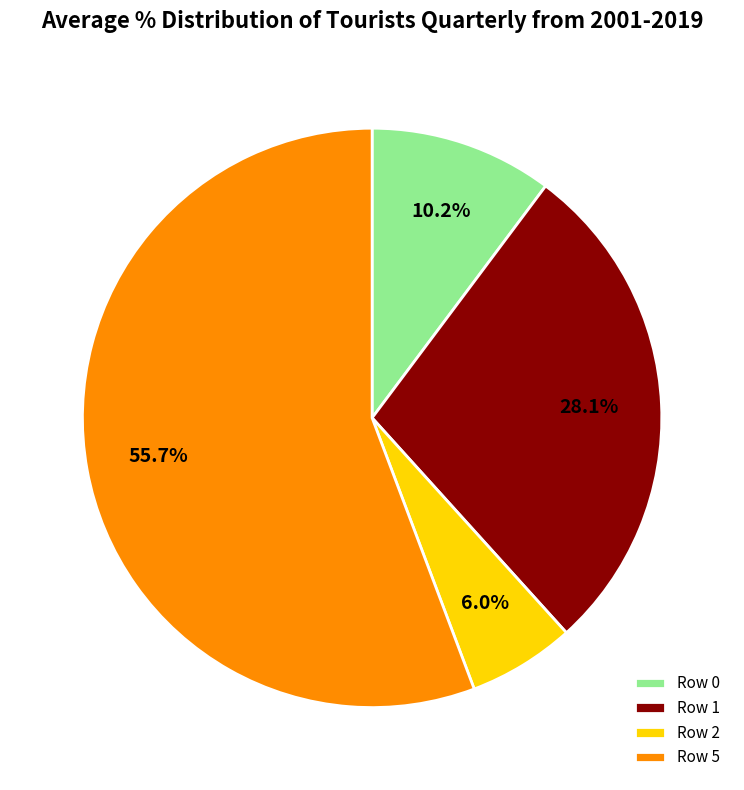

To the nearest percent, what is the average slice percentage?

25%